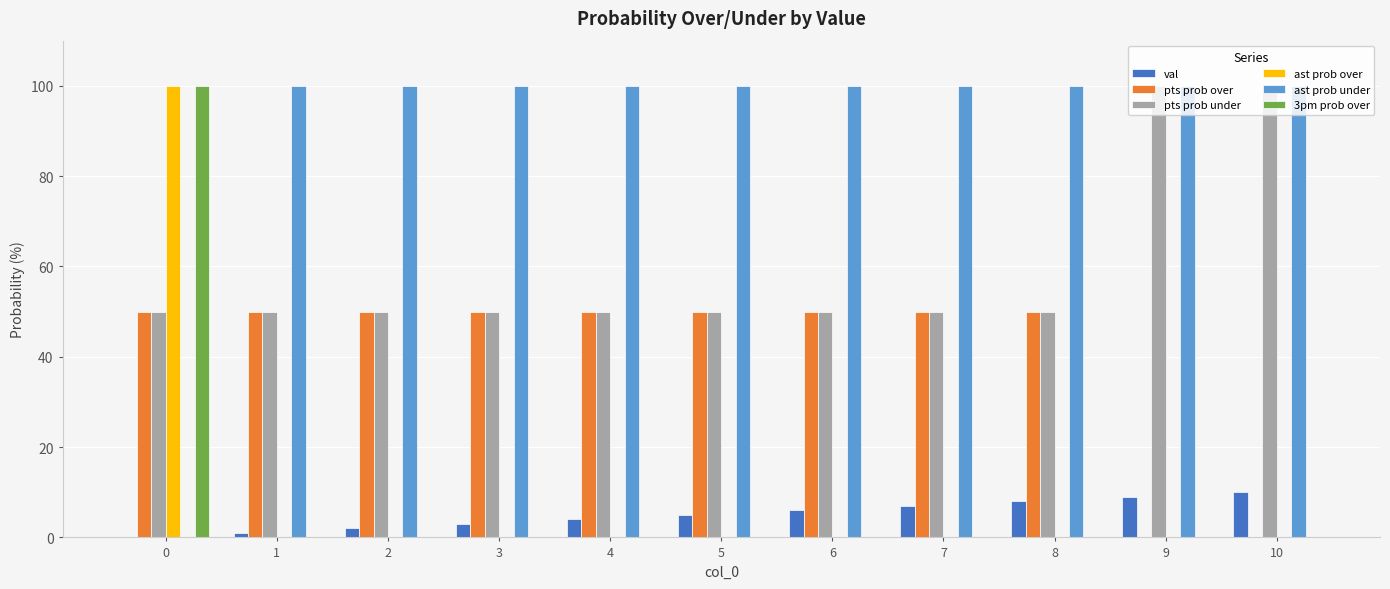

Is the value of ast prob over at 5 greater than the value of ast prob under at 4?

No